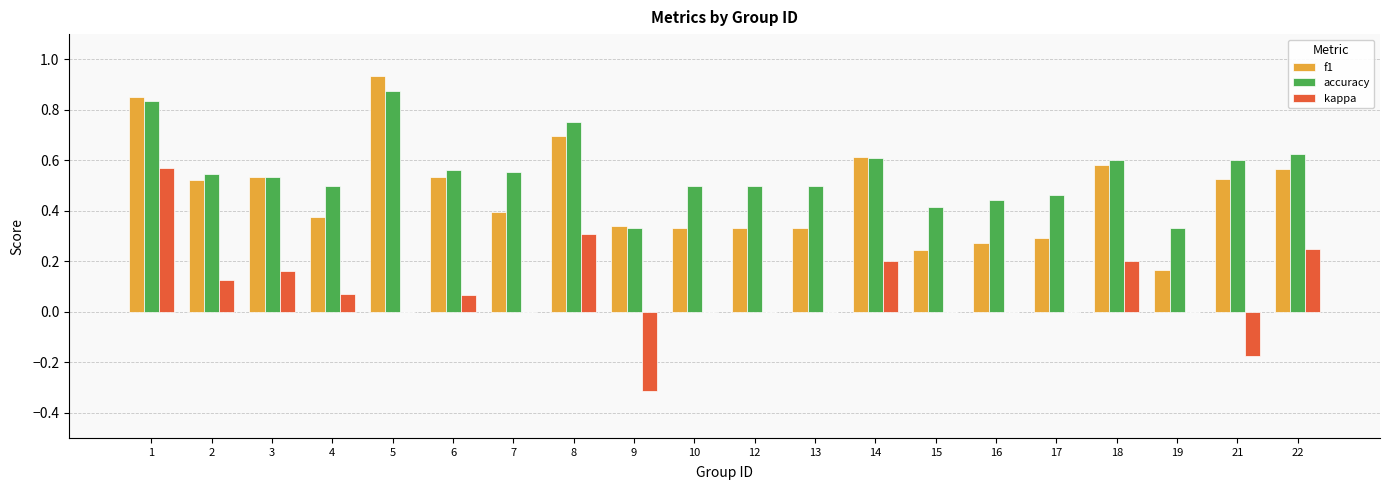

Which series changed the most between 3 and 21?

kappa